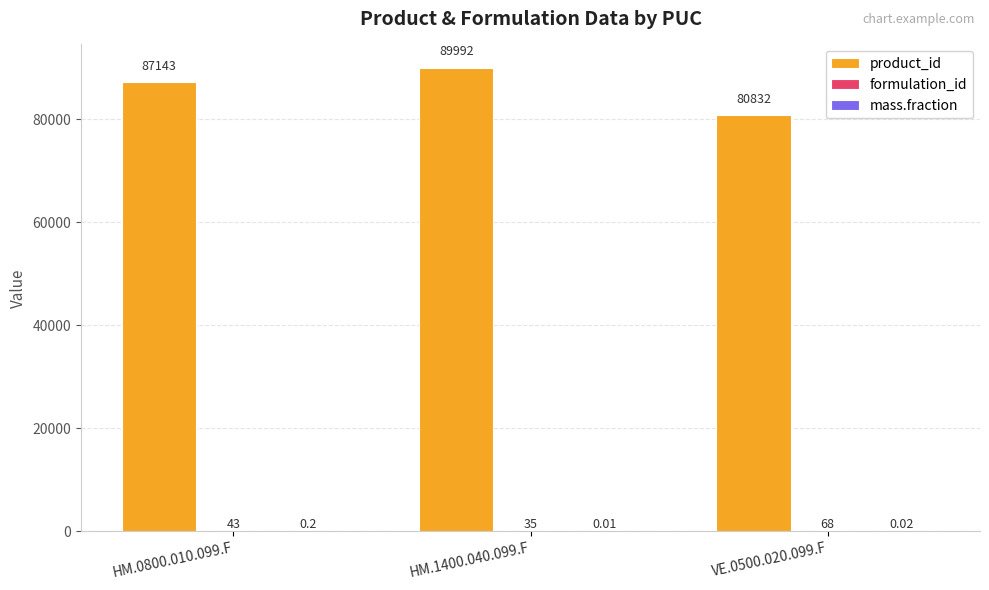

Between HM.0800.010.099.F and HM.1400.040.099.F, which series saw the biggest shift?

product_id